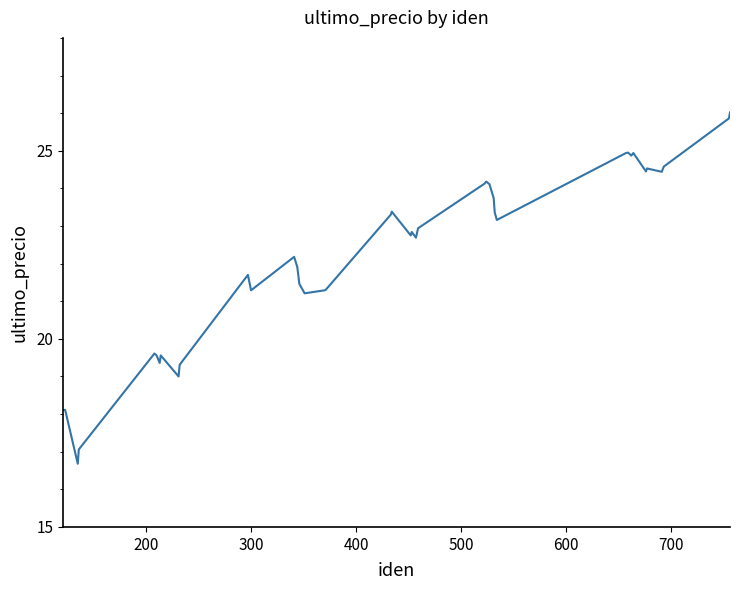

What is the minimum value shown in the chart?

16.7